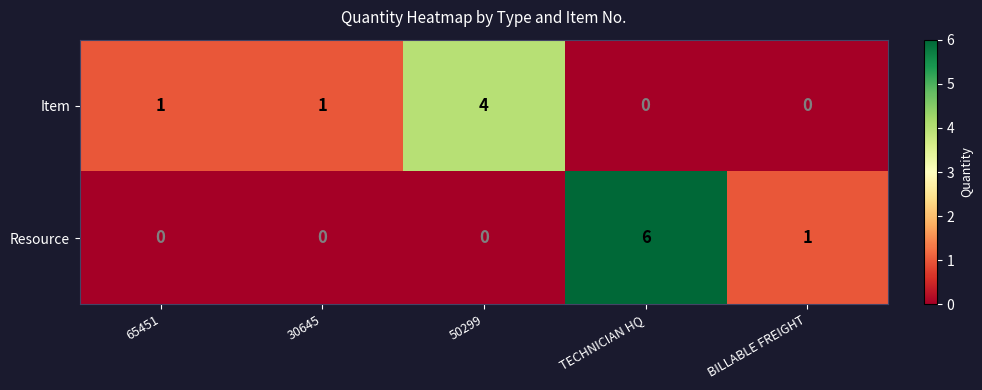

How many Item values are between 0 and 1?

4